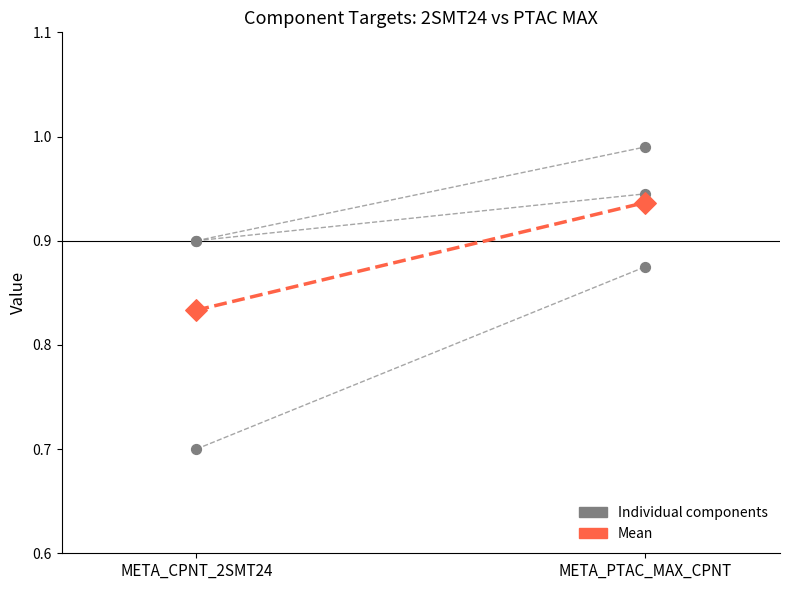

Between META_PTAC_MAX_CPNT and META_CPNT_2SMT24, which is larger?

META_PTAC_MAX_CPNT